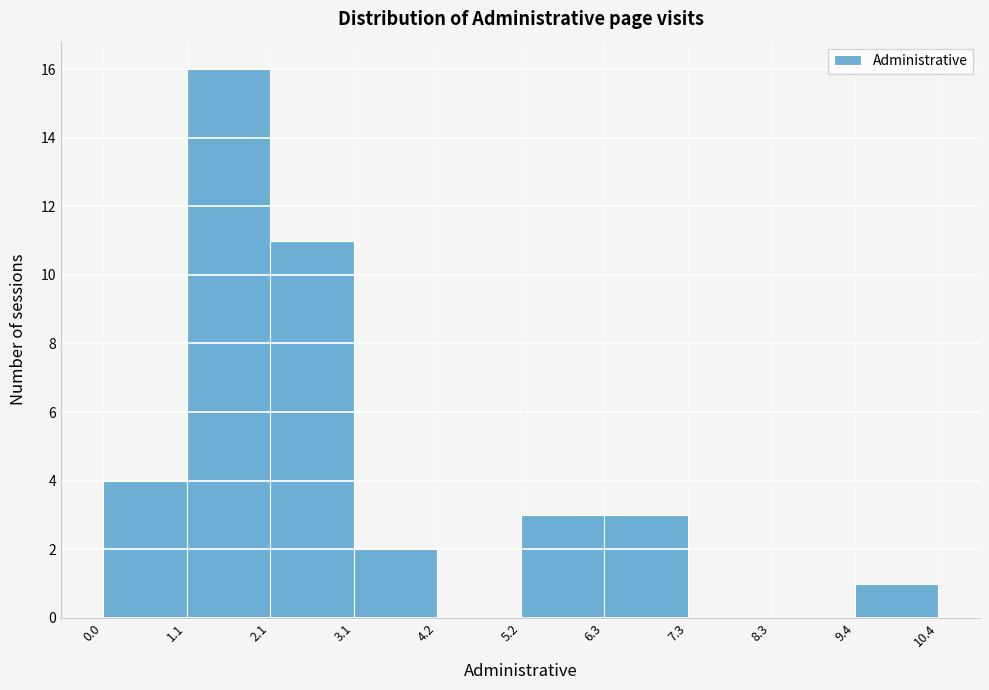

How tall is the bar that spans 3.1 to 4.2 on the x-axis? The values are not printed on the chart, so give them approximately, as read against the axis.

2